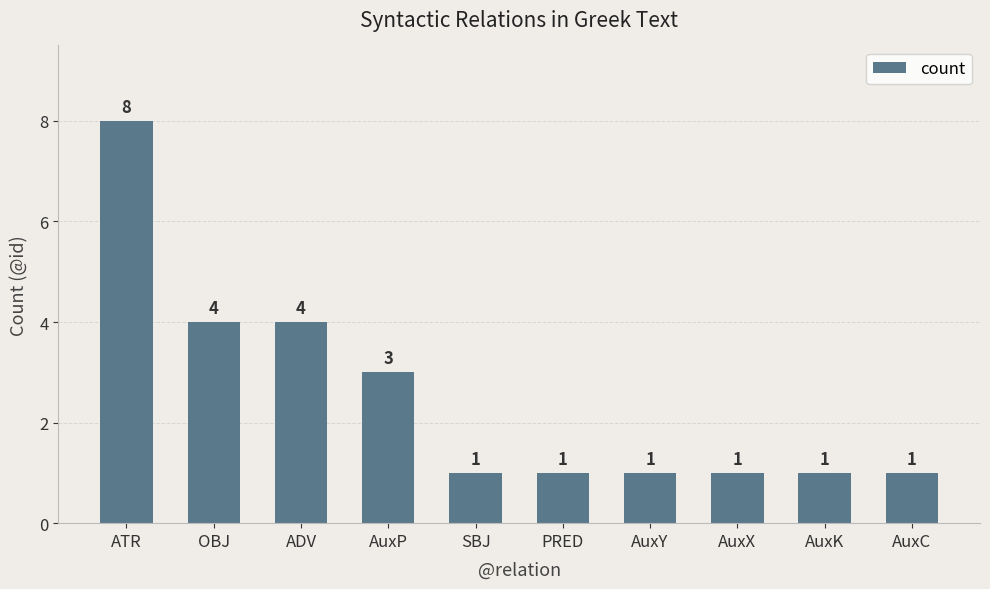

What is the change in value from ATR to OBJ?

-4